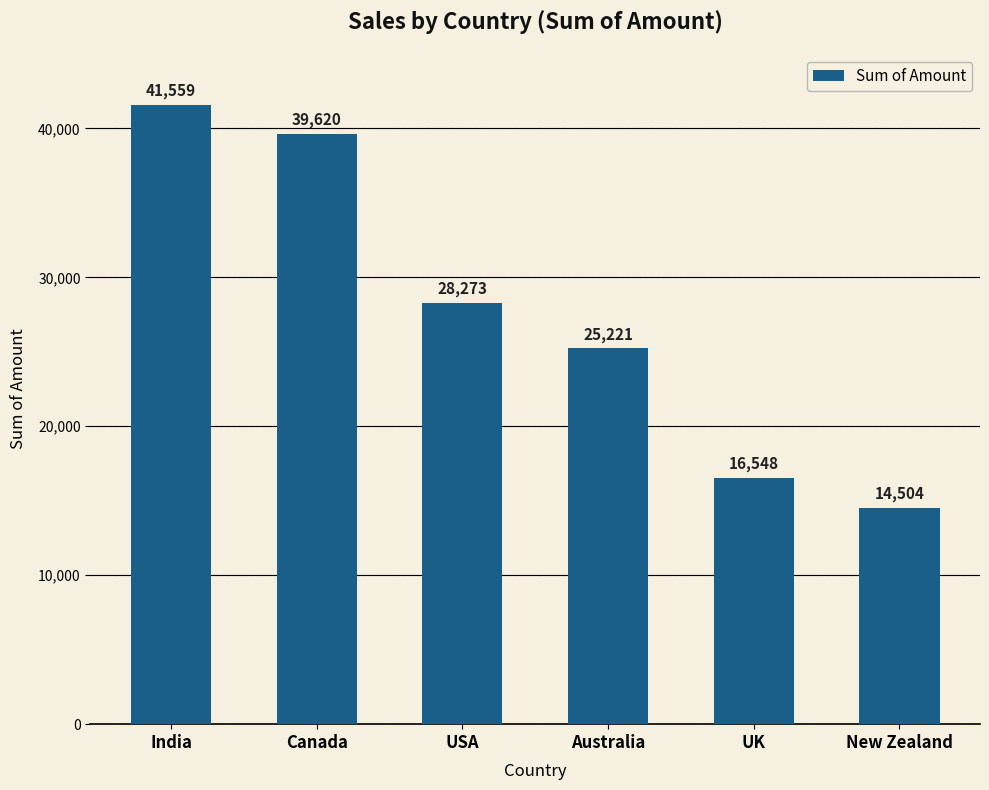

Where does the data first go above 28273?

India